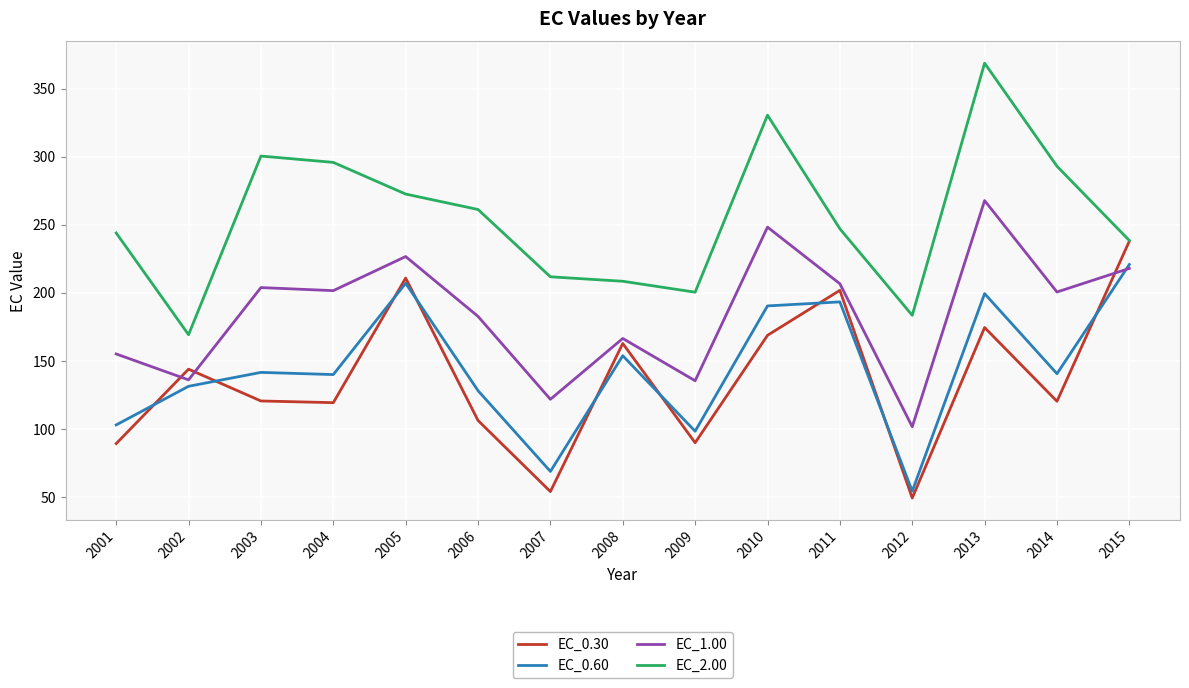

What are all the series names shown in the legend?

EC_0.30, EC_0.60, EC_1.00, EC_2.00